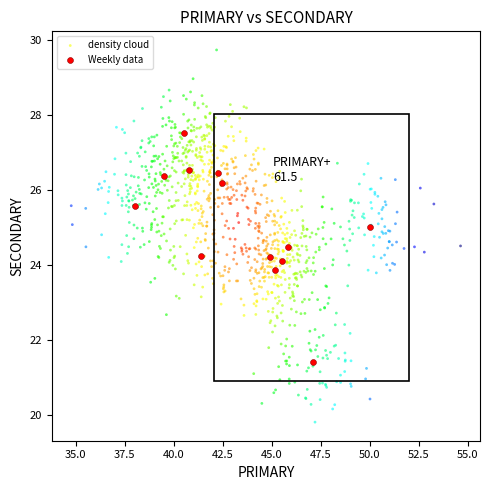

Which series reaches the minimum Y coordinate?

density cloud